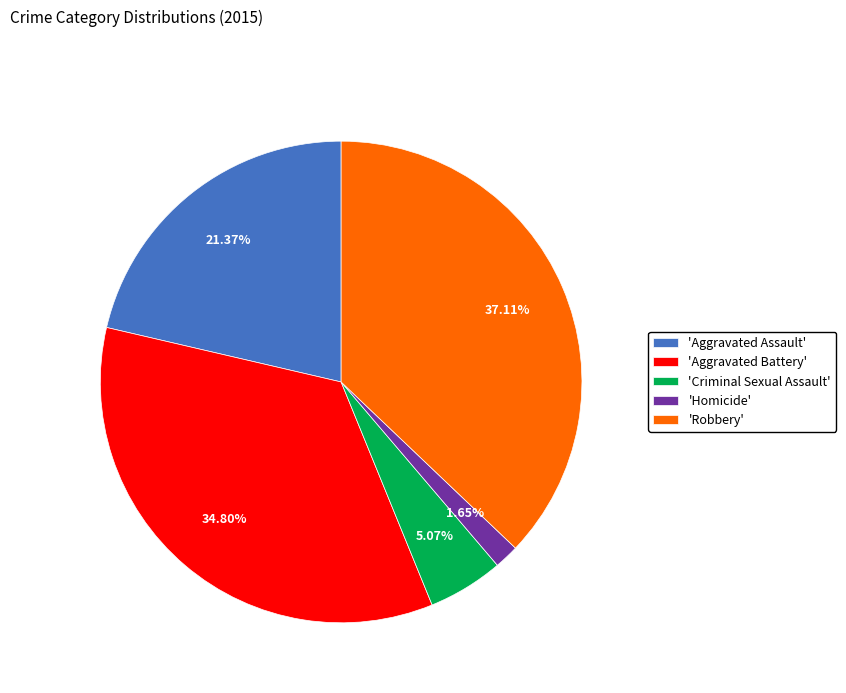

Count the number of slices in the pie.

5